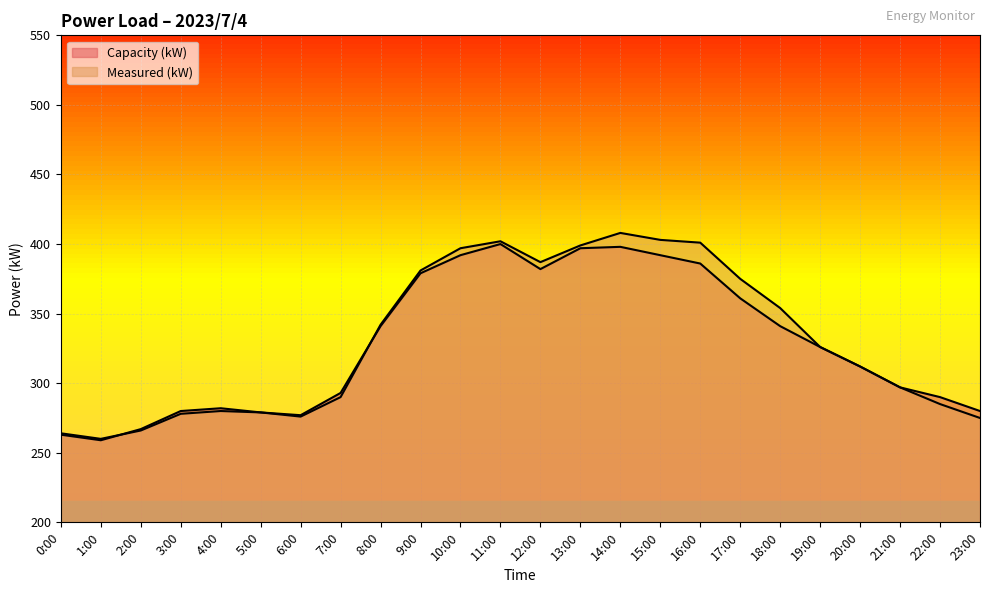

True or false: Capacity (kW) has a value of 616 at 10:00.

False